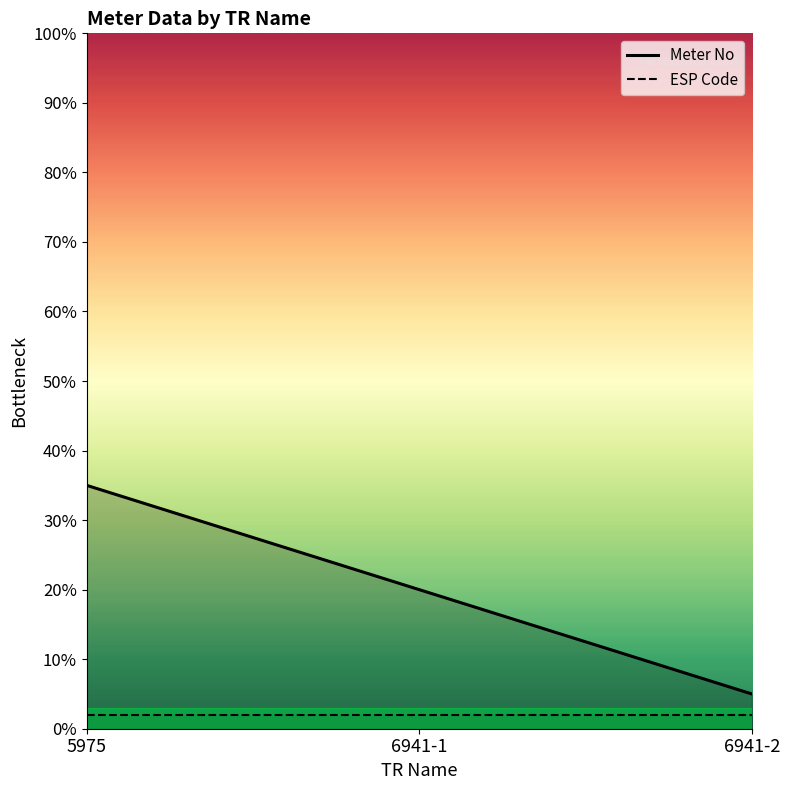

Reading left to right, extract all data points from this chart.

5975=0.3	6941-1=0.2	6941-2=0.1